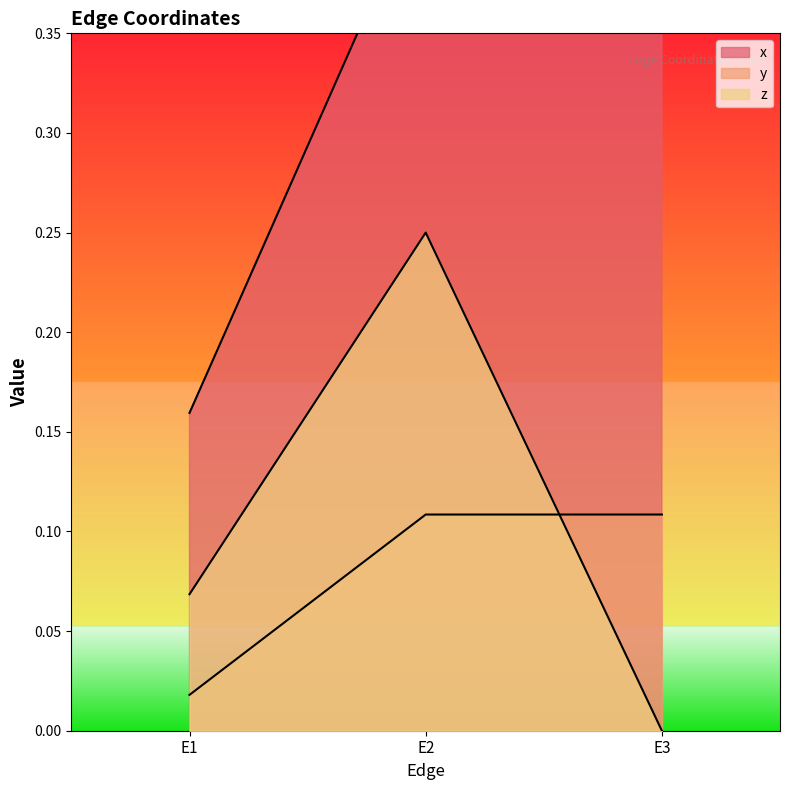

Count the z values in the range 0 to 1.

3